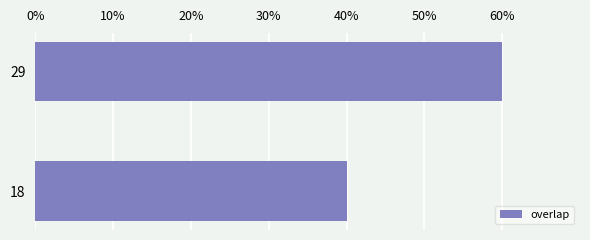

Rank the categories by value from lowest to highest.

18, 29